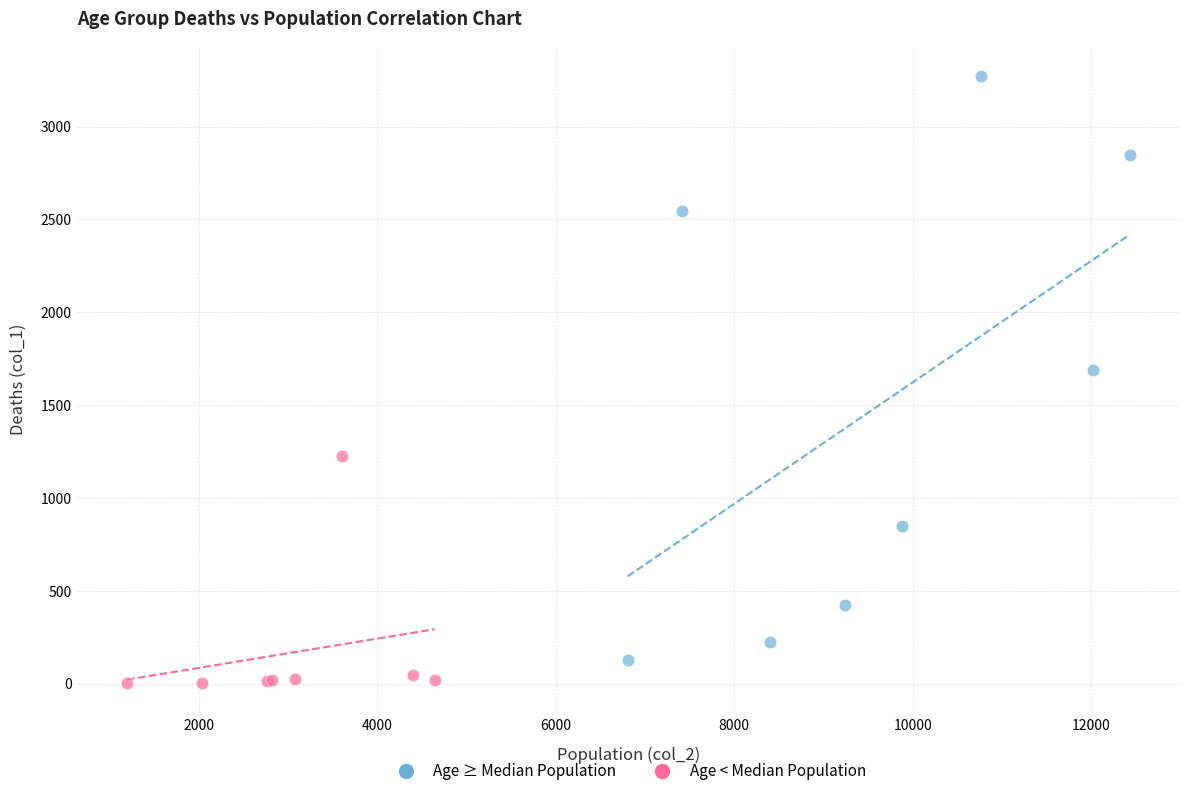

Which series has the largest Y range (max minus min)?

Age ≥ Median Population